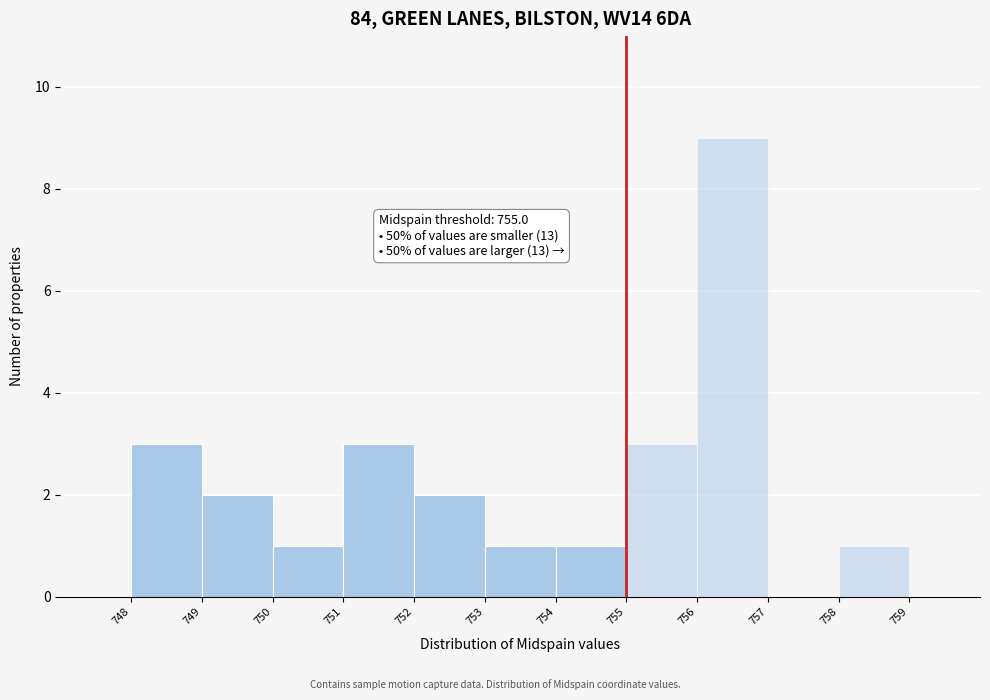

Over which range of the x-axis is the bar tallest?

756 to 757